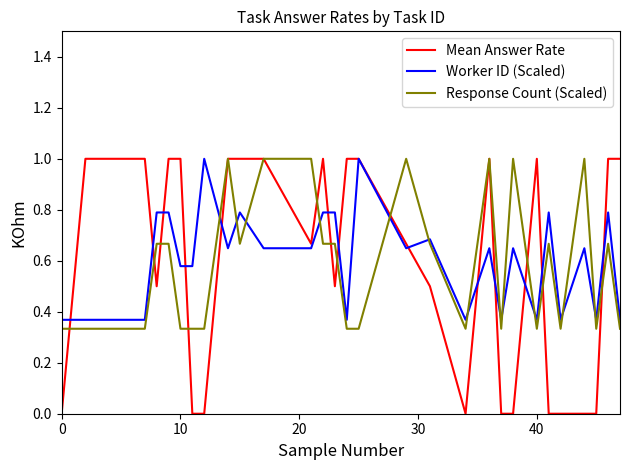

What is the highest value of the Worker ID (Scaled) series?

1.0